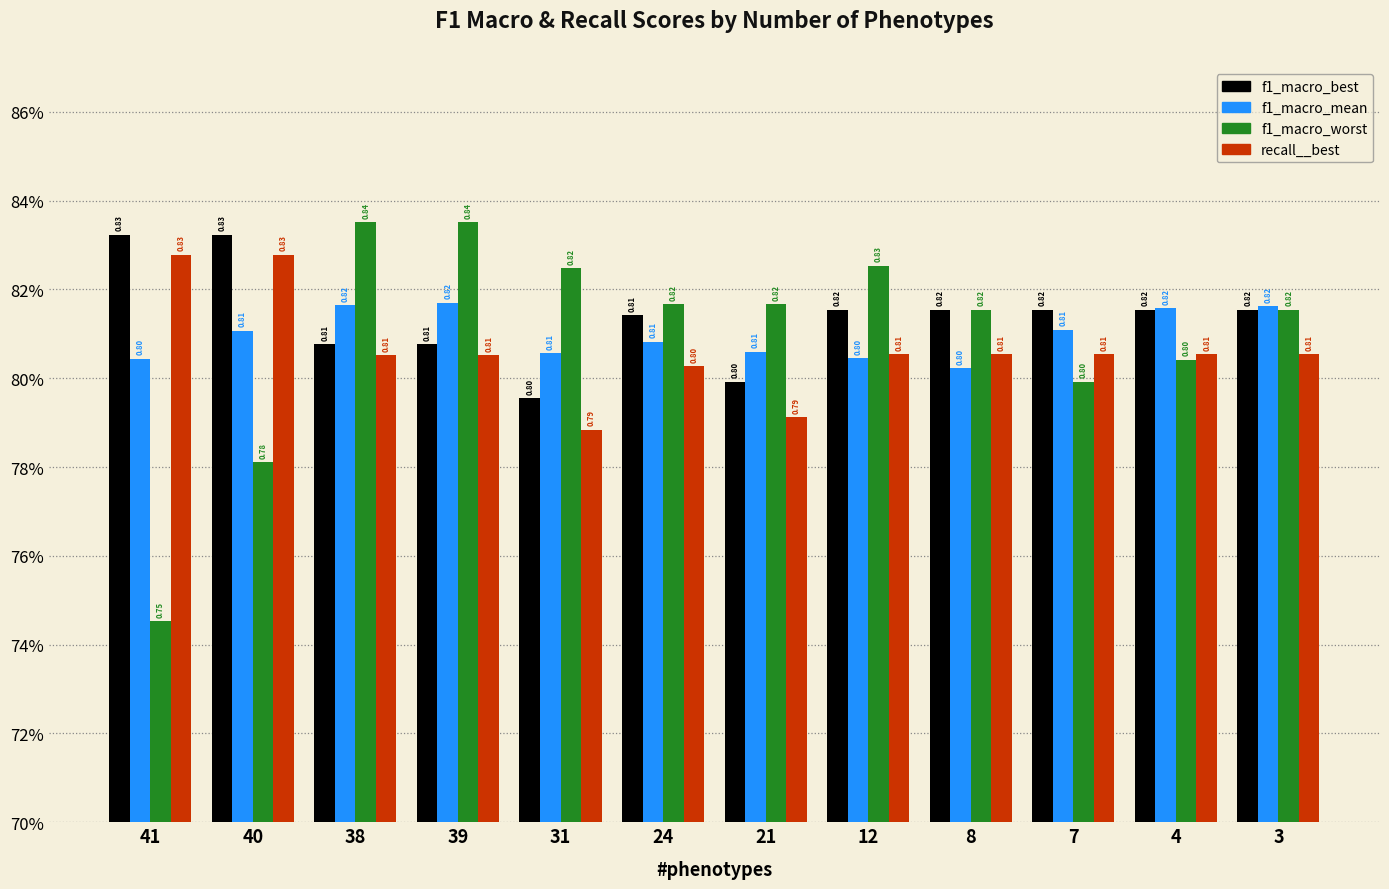

Are the bars grouped side by side (vs. stacked)?

Yes